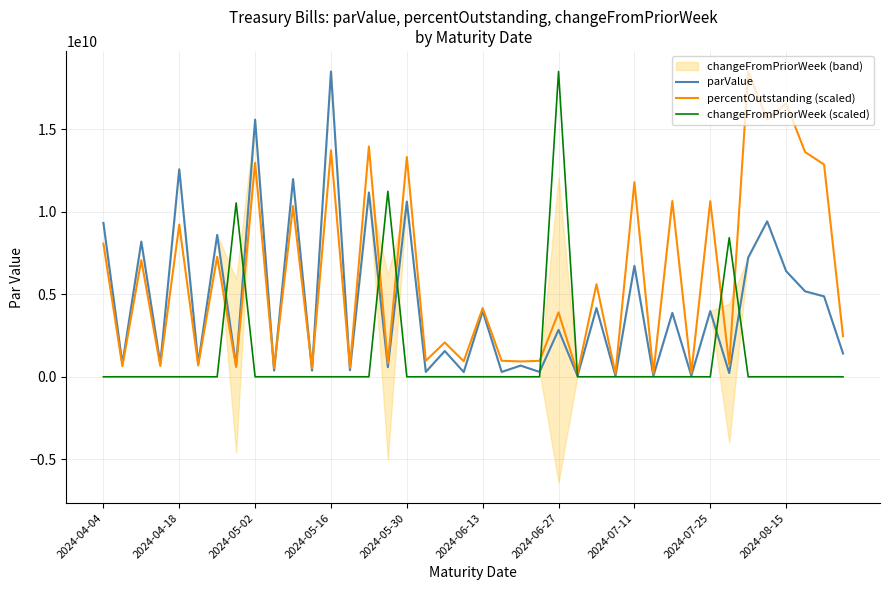

How many interior local valleys does the percentOutstanding (scaled) series have?

17